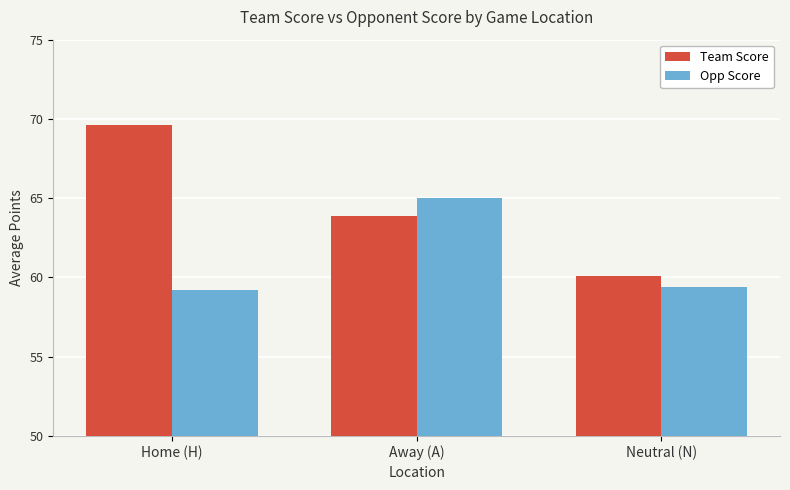

How many bars are there in each group?

2